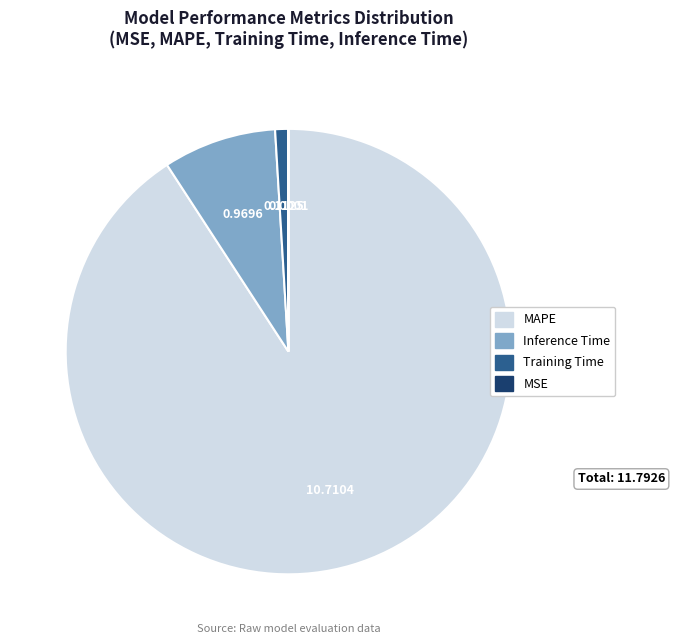

Does MAPE account for over 50% of the chart?

Yes